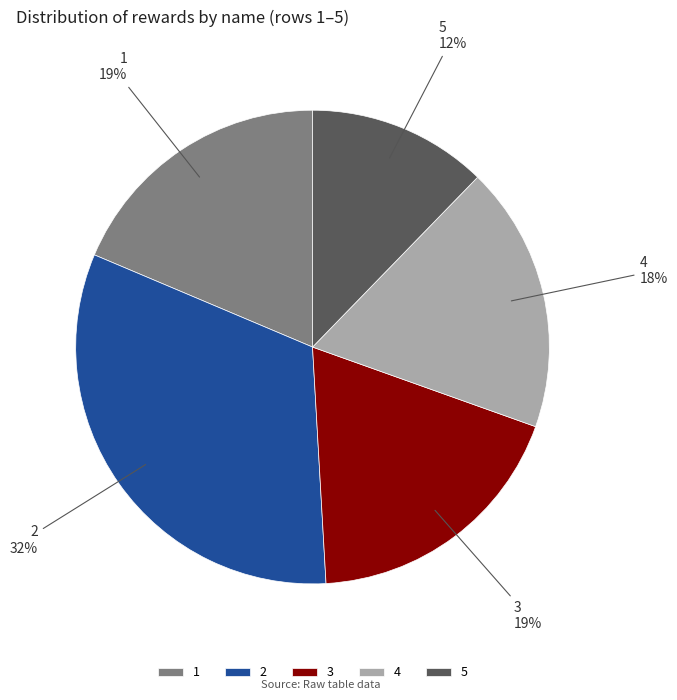

Does 1 represent more than half of the total?

No